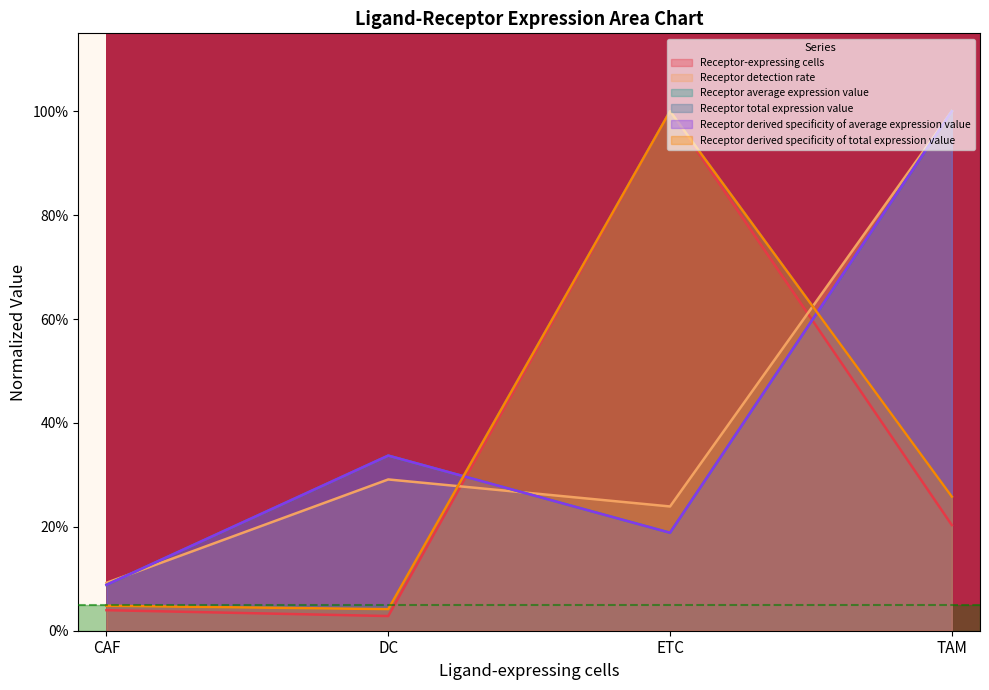

At how many categories does at least one series exceed 0?

4